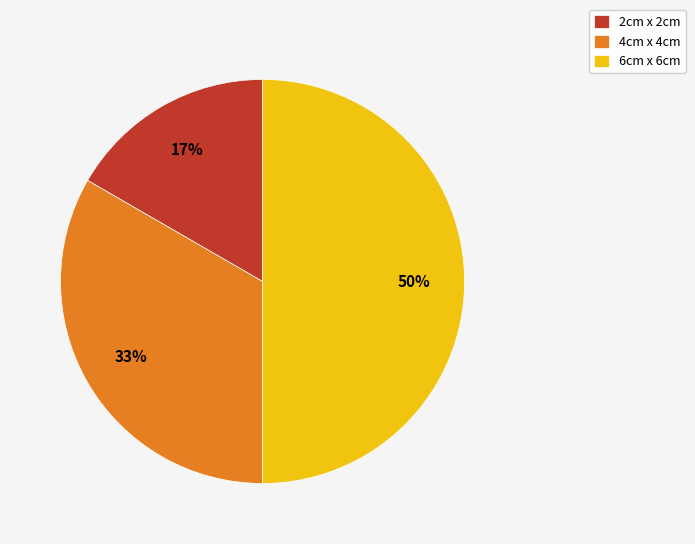

Which slice is the smallest?

2cm x 2cm